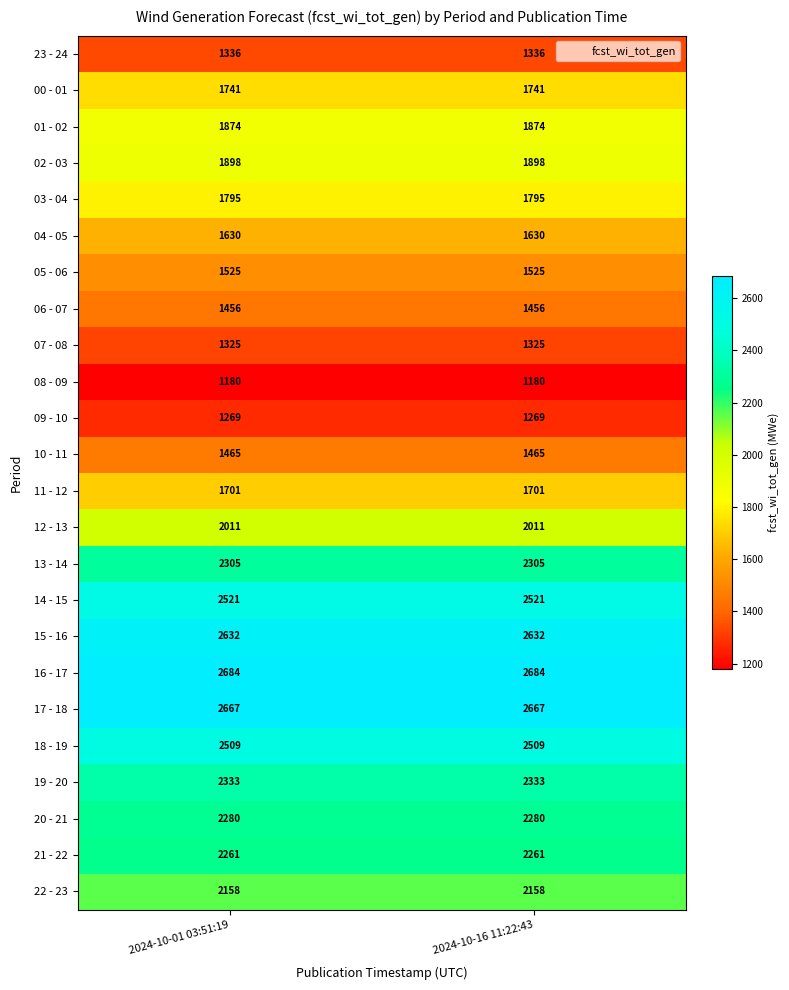

What is the approximate value of 08 - 09 at 2024-10-16 11:22:43?

1180